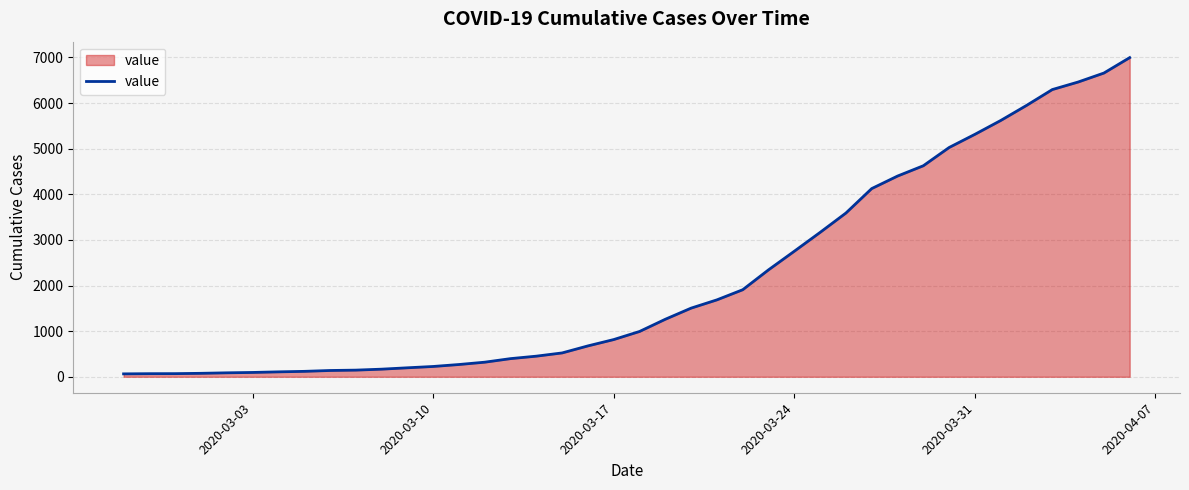

What is the difference between the maximum and minimum values?

6931